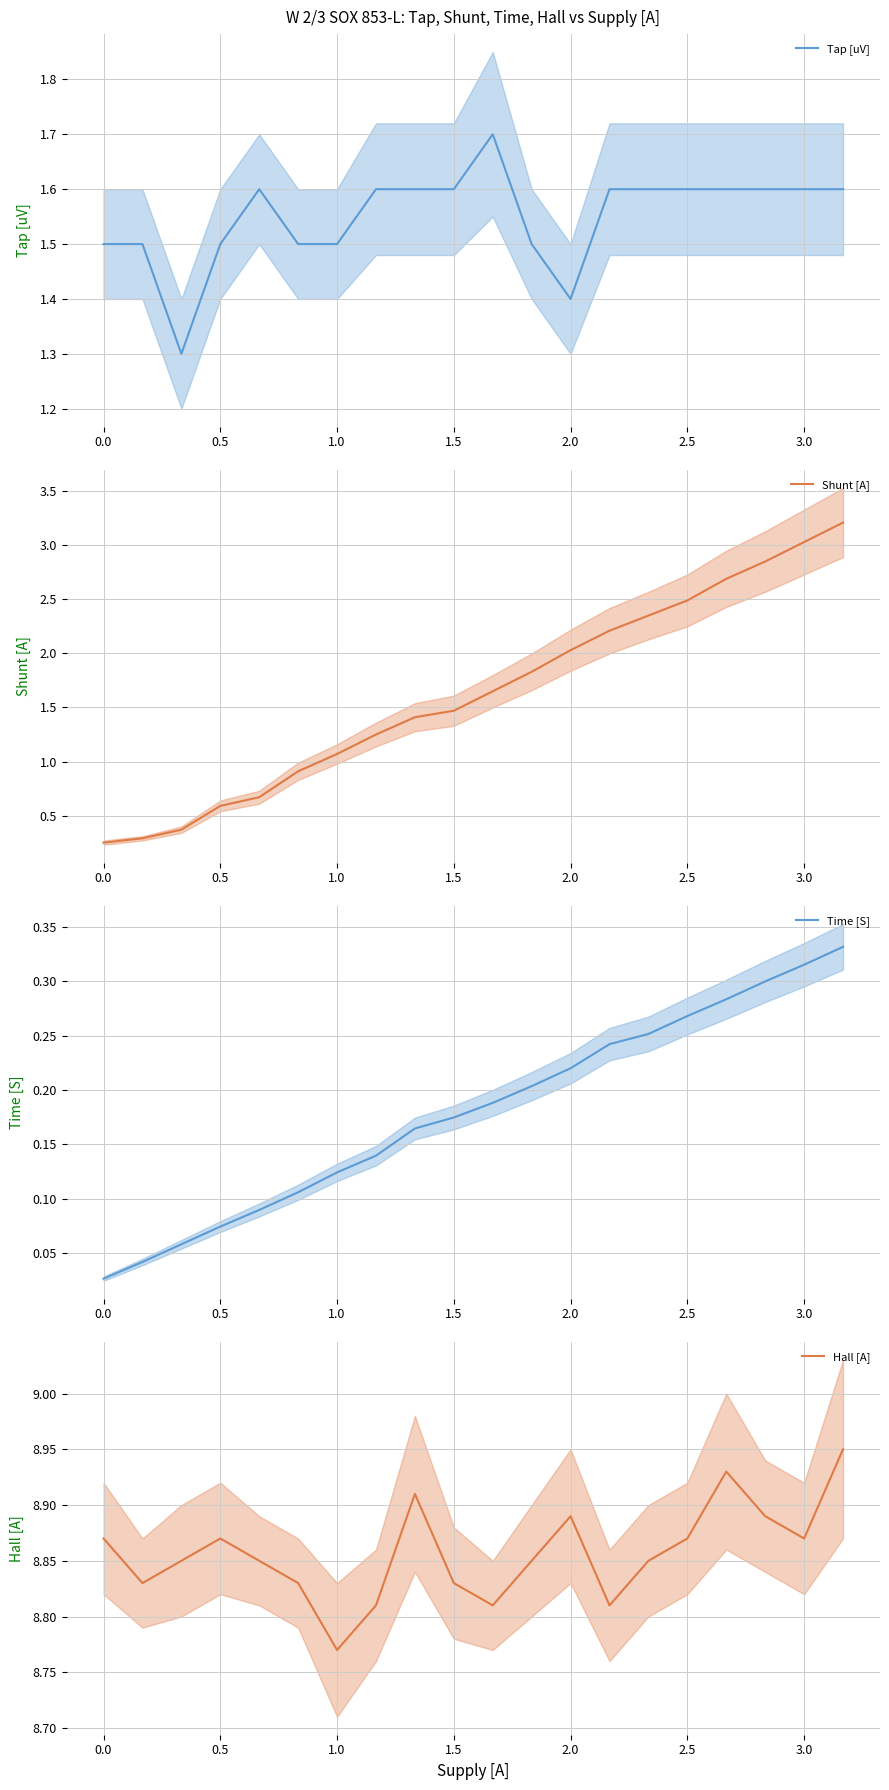

What is the lowest value of the Tap [uV] series?

1.3